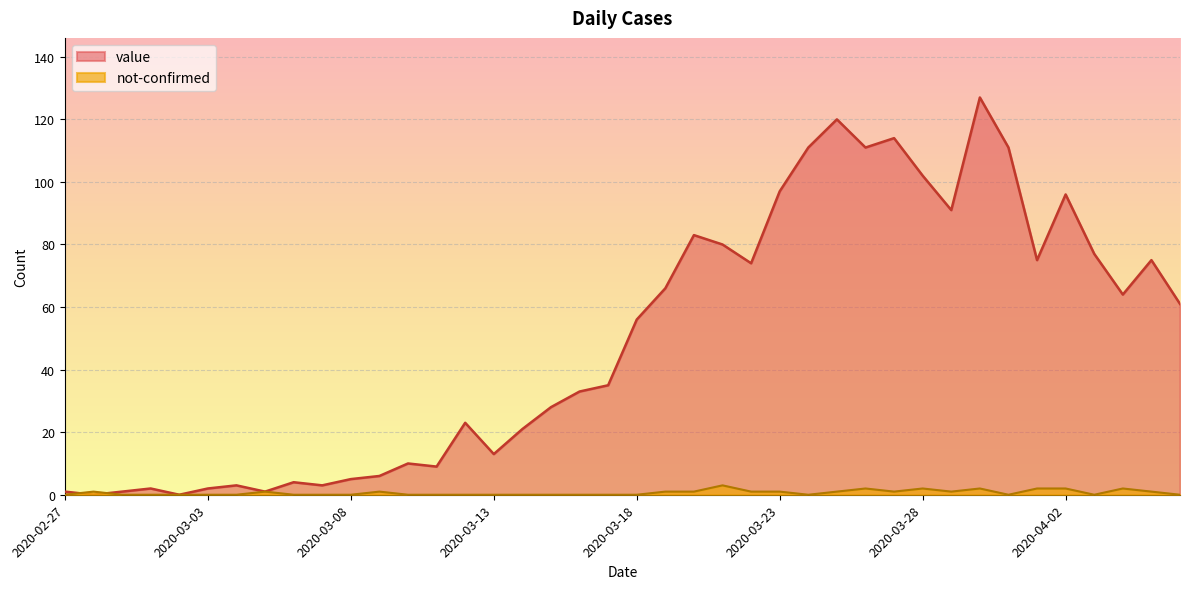

How many lines are shown in the chart?

2